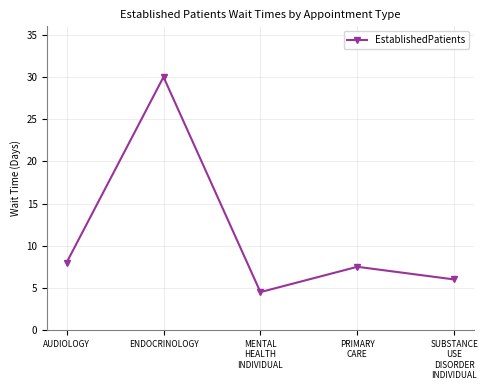

Where is the first local maximum?

ENDOCRINOLOGY